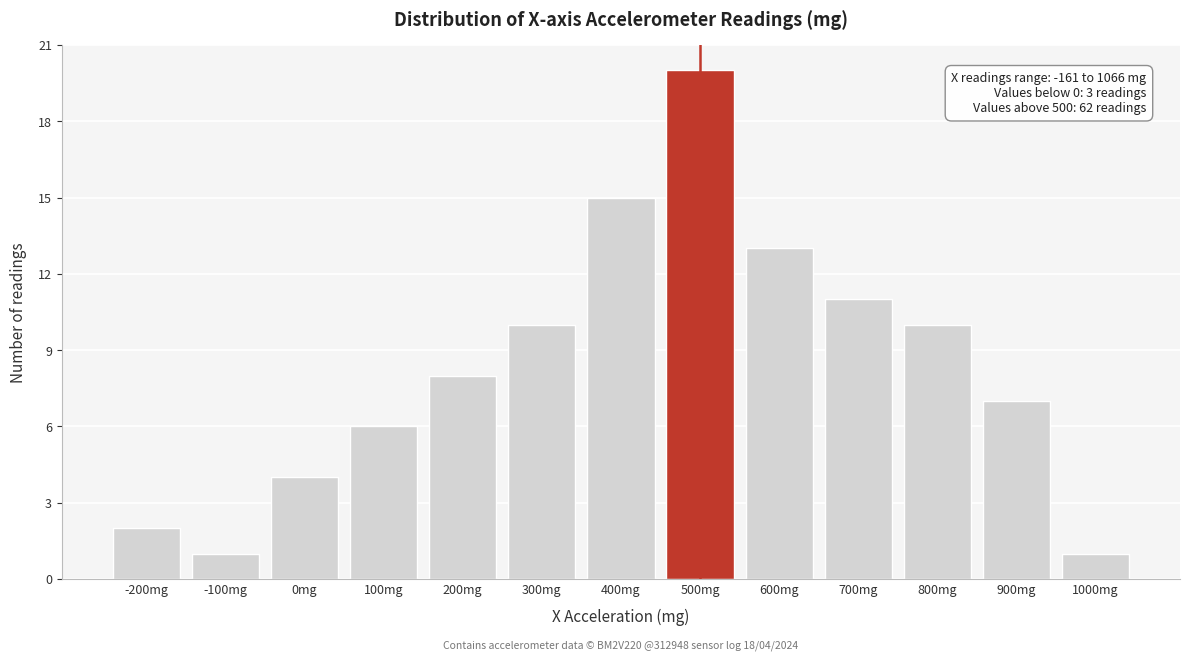

Reading left to right, what are all the values shown in this chart?

2	1	4	6	8	10	15	20	13	11	10	7	1